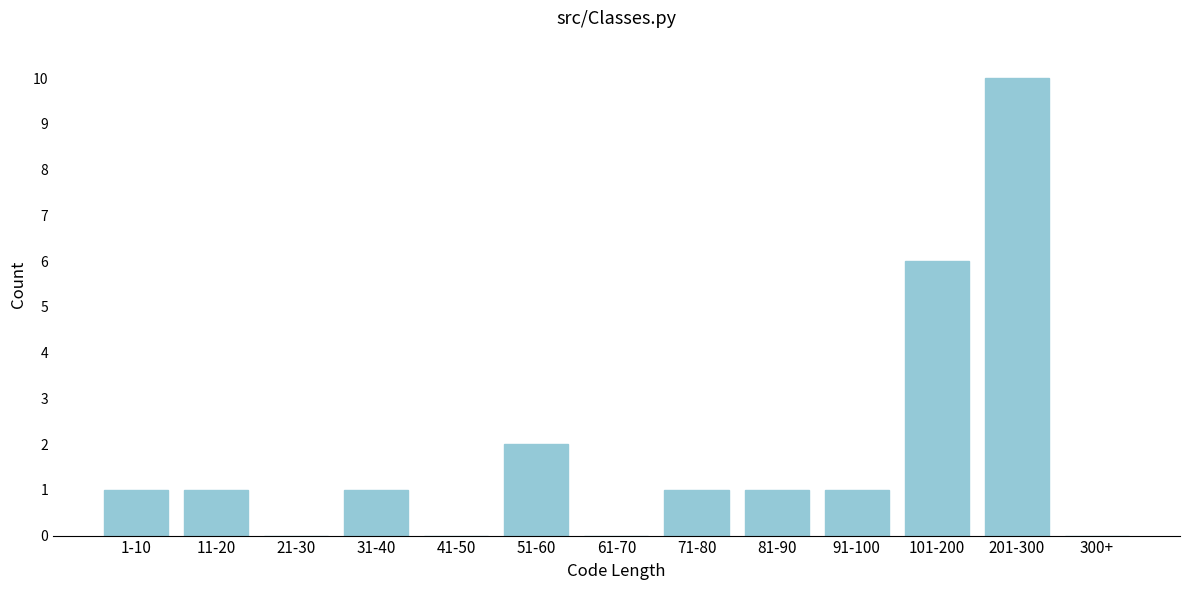

Reading left to right, extract all data points from this chart.

1-10=1	11-20=1	21-30=0	31-40=1	41-50=0	51-60=2	61-70=0	71-80=1	81-90=1	91-100=1	101-200=6	201-300=10	300+=0